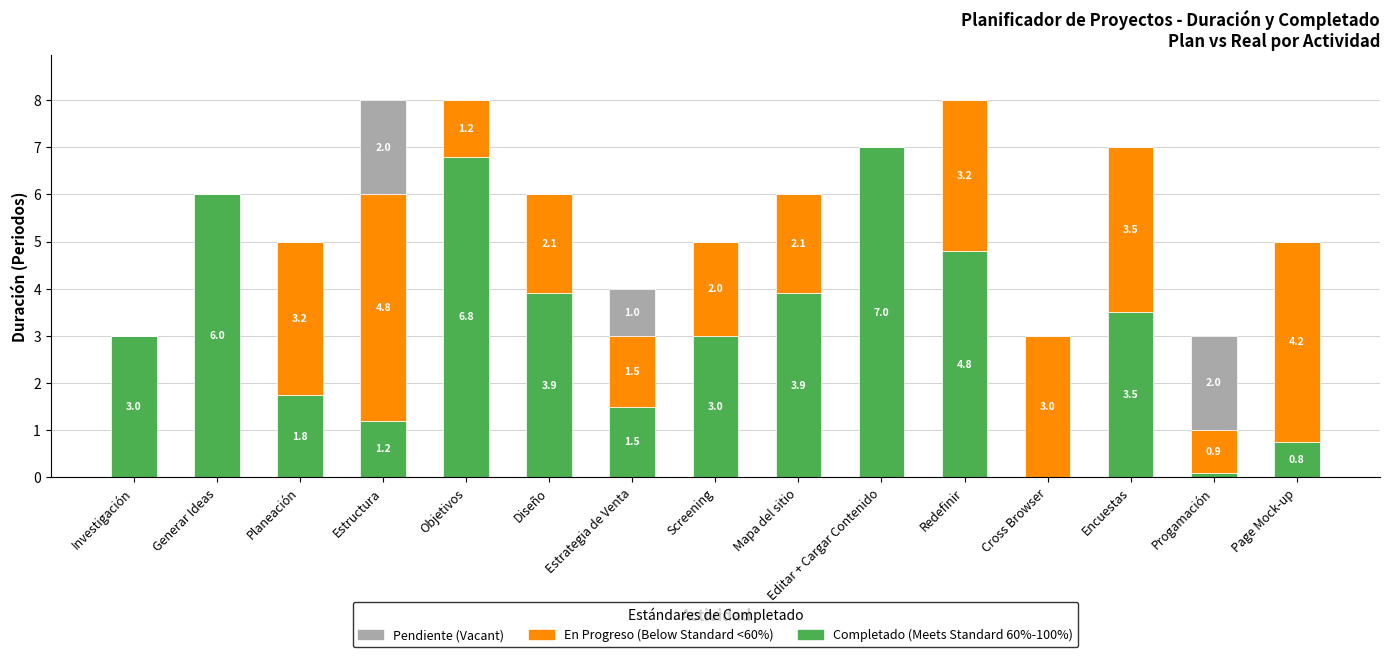

What is the total value across all series at Screening?

5.0